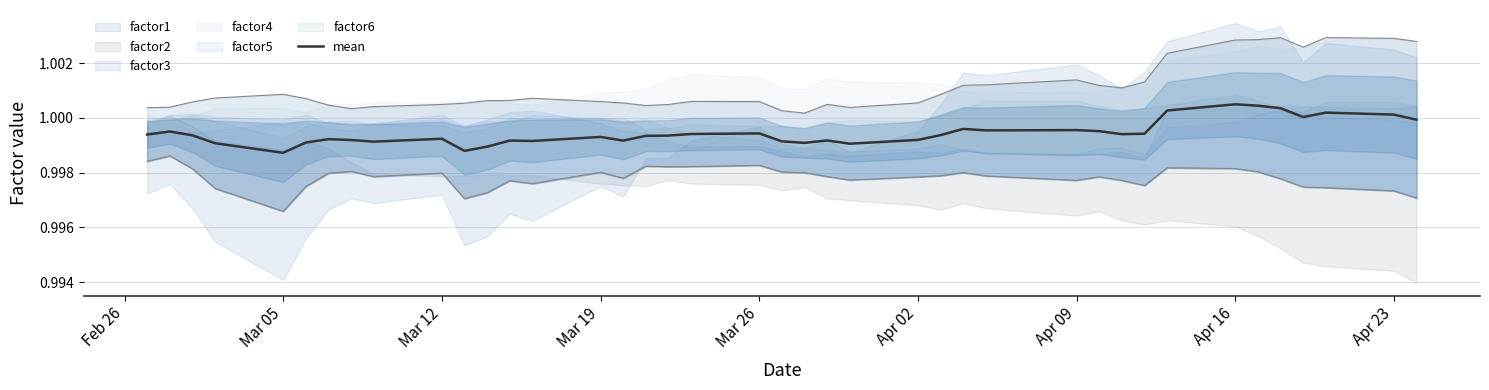

Does the chart have visible grid lines?

Yes